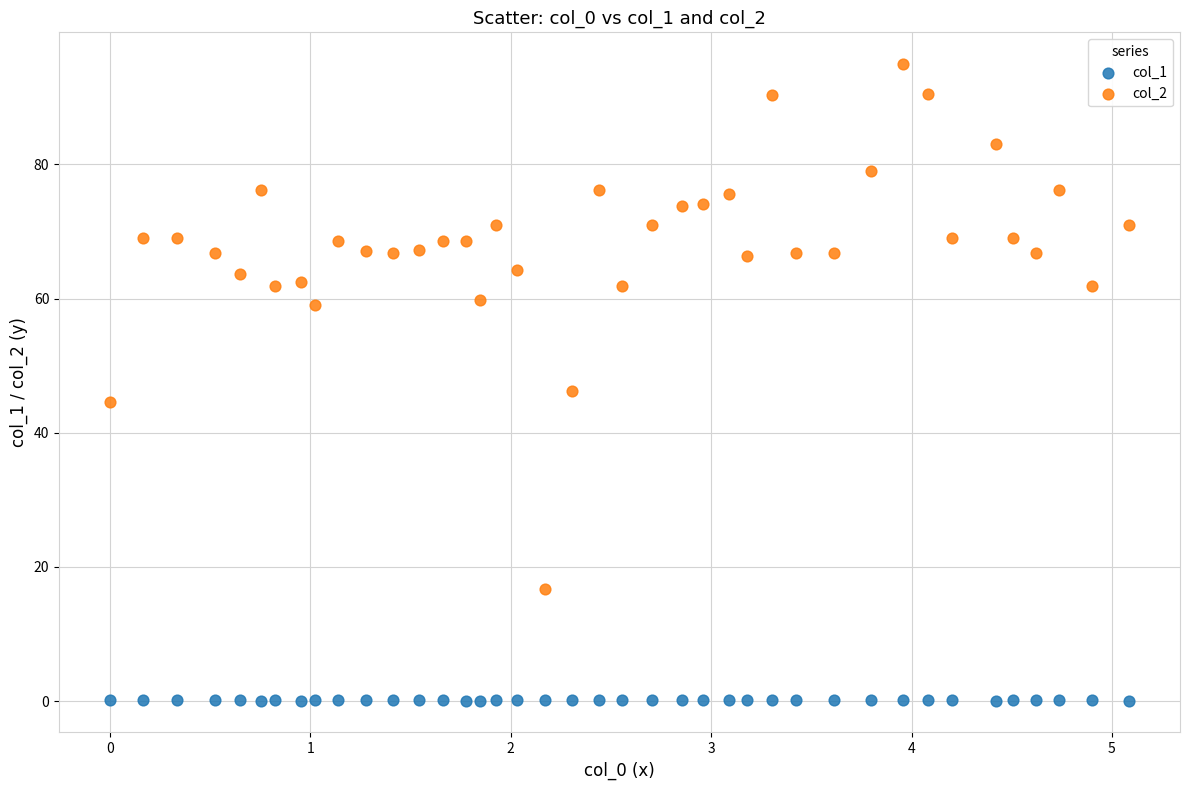

What is the X range (max minus min) for the scatter plot?

5.1